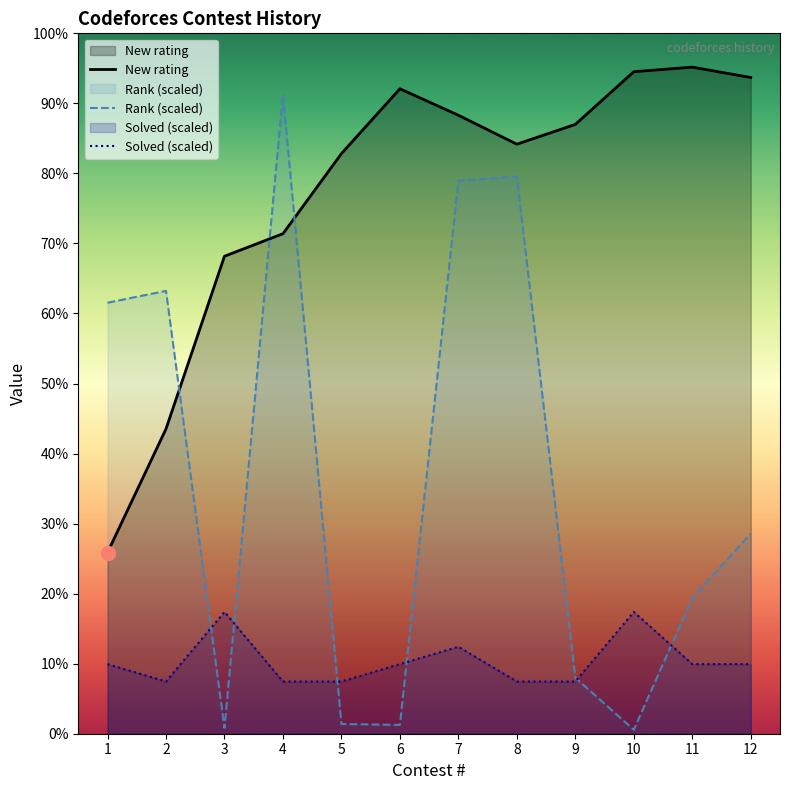

True or false: New rating has a value of 1642.0 at 4.

True